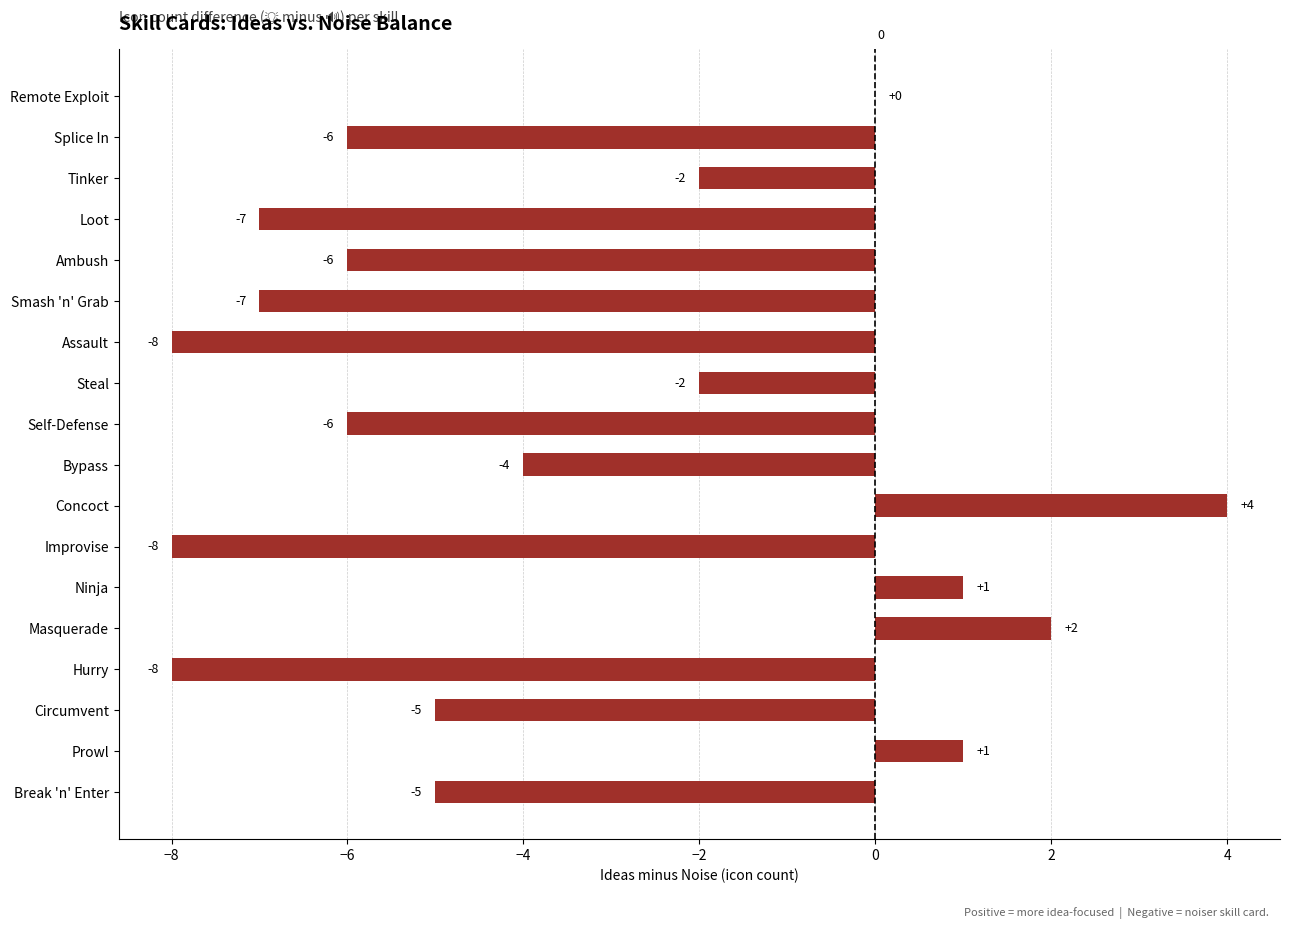

True or false: the data shows -1 at Steal.

False